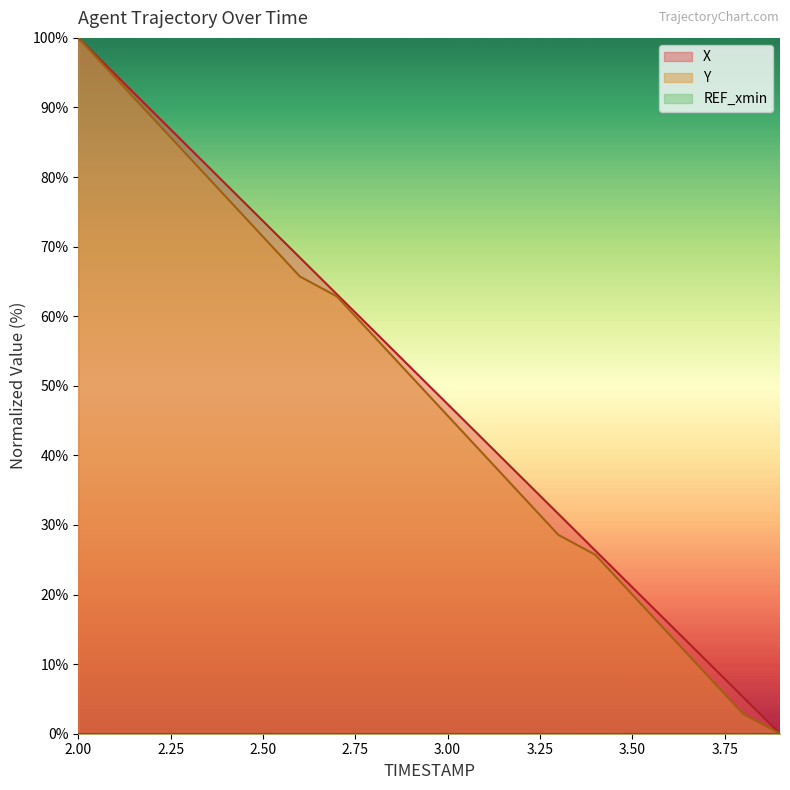

What is the total value across all series at 3.6?

30.1